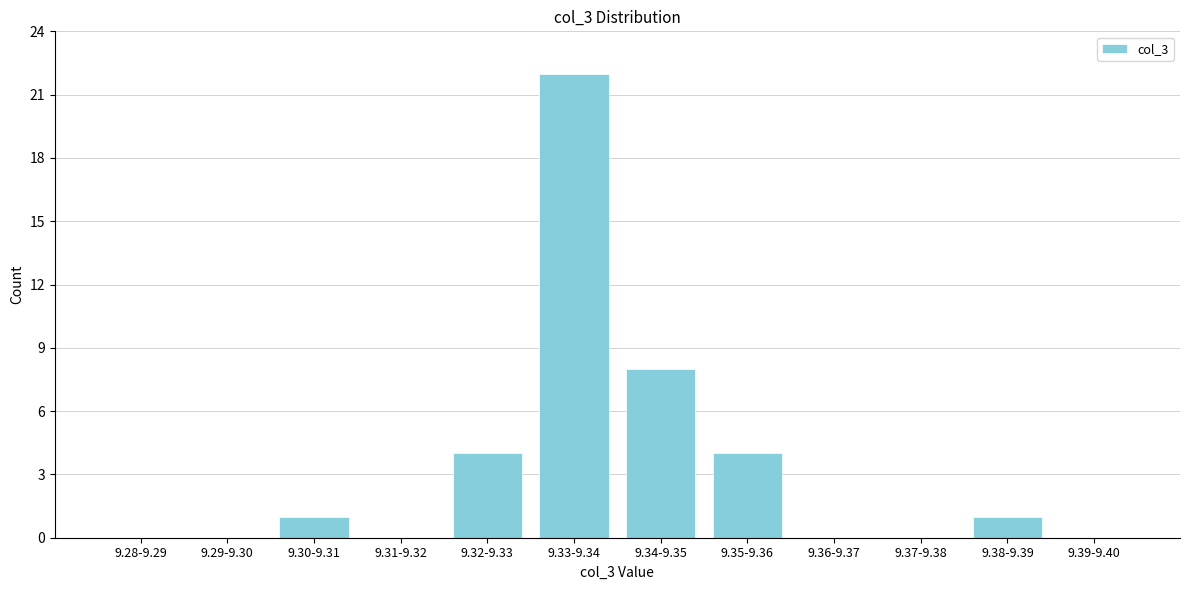

Reading right to left, extract all data points from this chart.

9.39-9.40=0	9.38-9.39=1	9.37-9.38=0	9.36-9.37=0	9.35-9.36=4	9.34-9.35=8	9.33-9.34=22	9.32-9.33=4	9.31-9.32=0	9.30-9.31=1	9.29-9.30=0	9.28-9.29=0